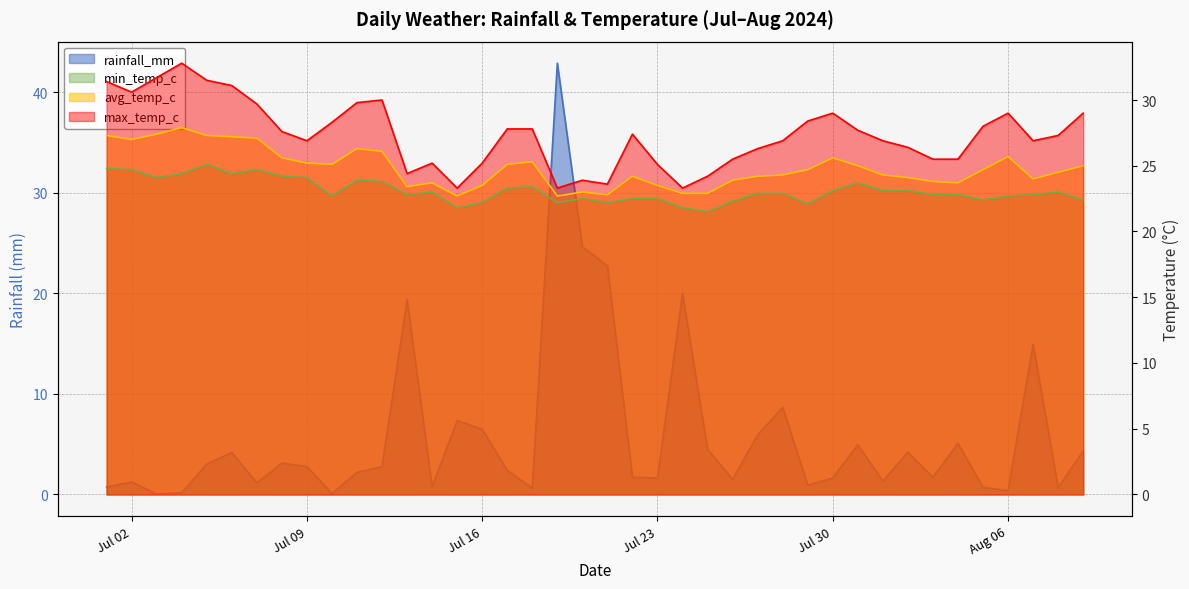

How many values in the rainfall_mm series exceed 2?

22